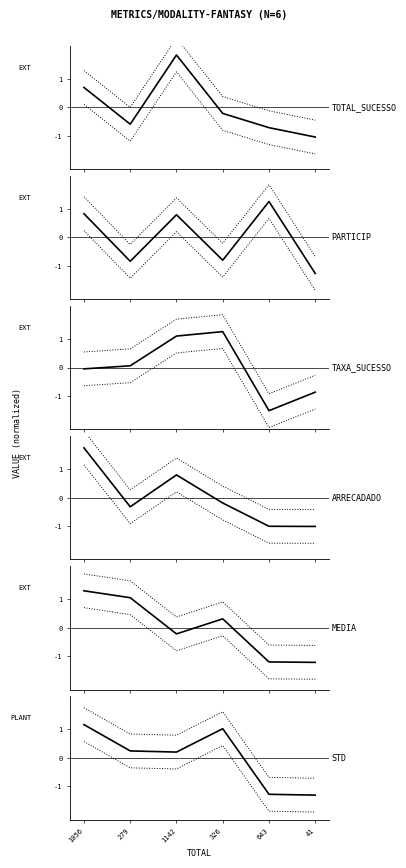

How many lines are shown in the chart?

6